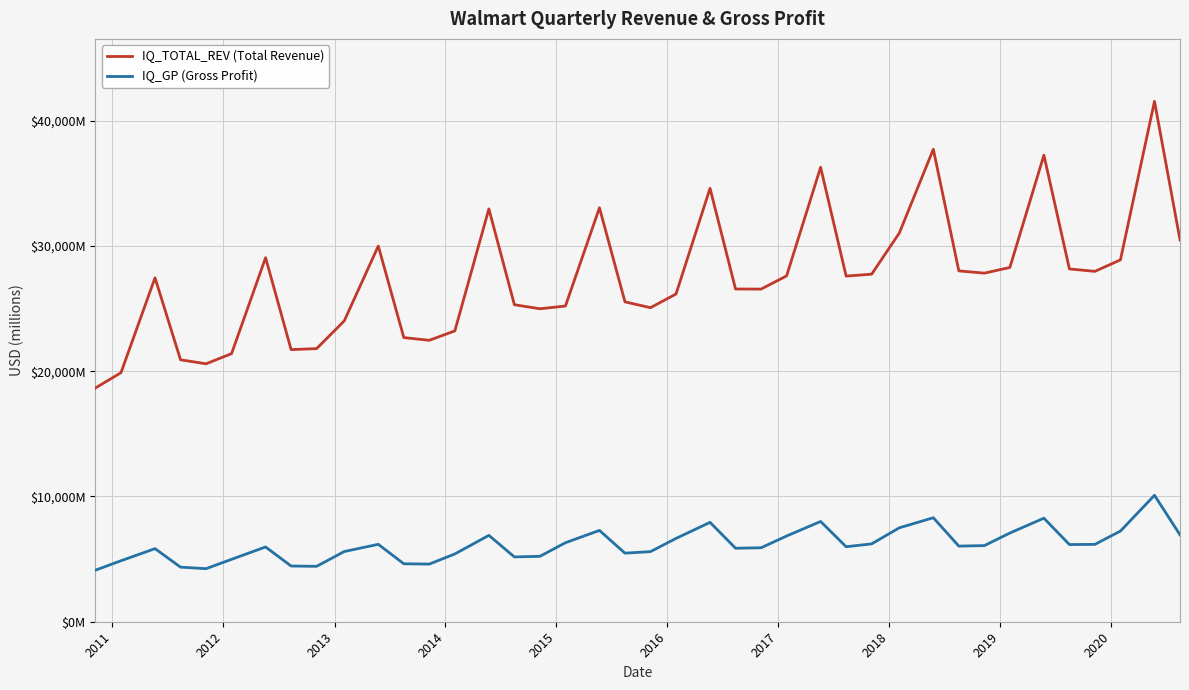

What are all the series names shown in the legend?

IQ_TOTAL_REV (Total Revenue), IQ_GP (Gross Profit)